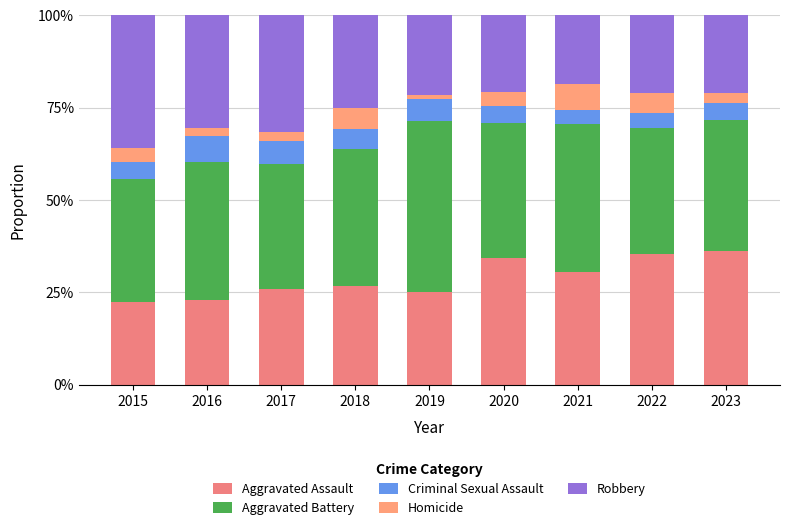

Are the bars grouped side by side (vs. stacked)?

No